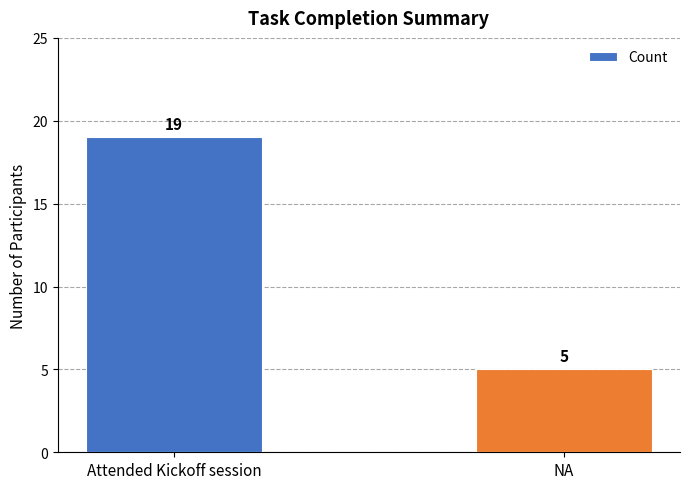

How many distinct data groups are displayed?

1